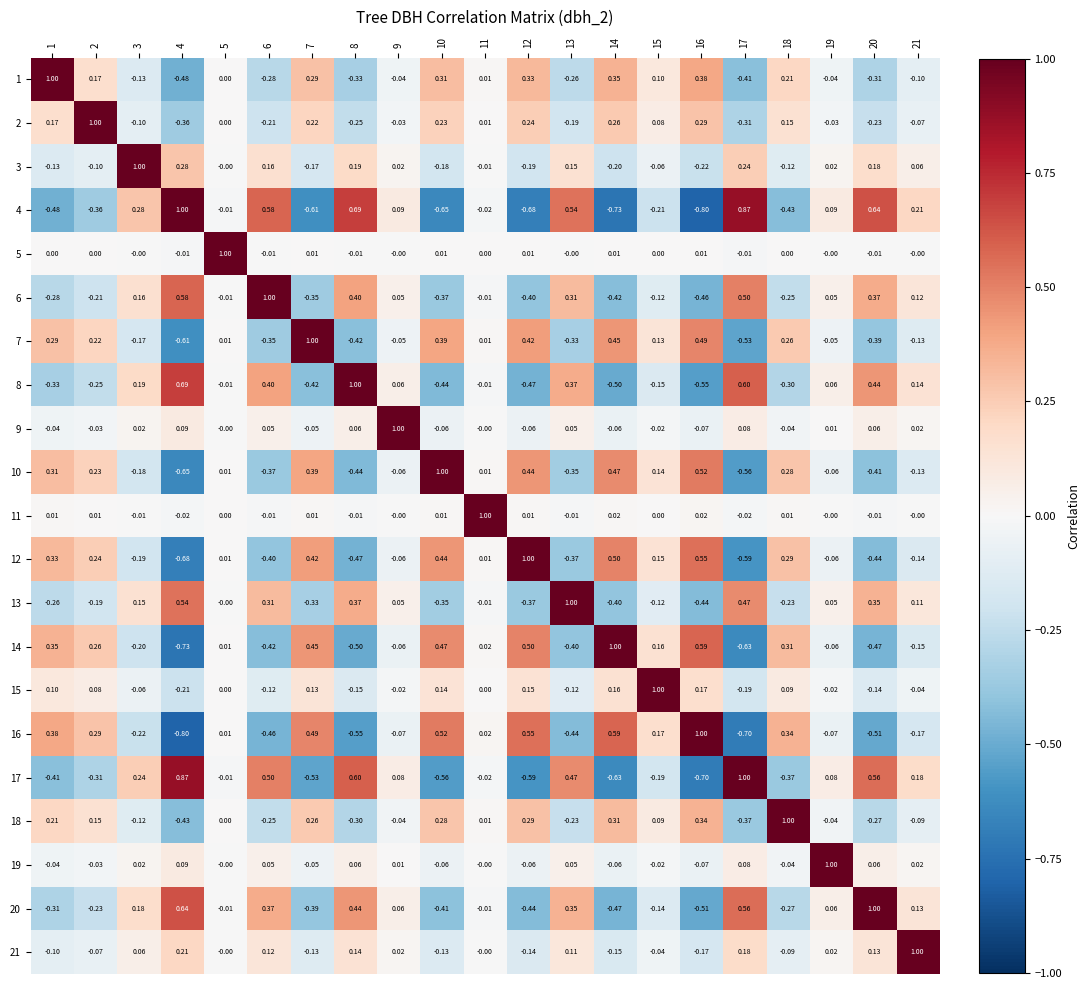

Is the value of 20 at 20 greater than the value of 18 at 17?

Yes